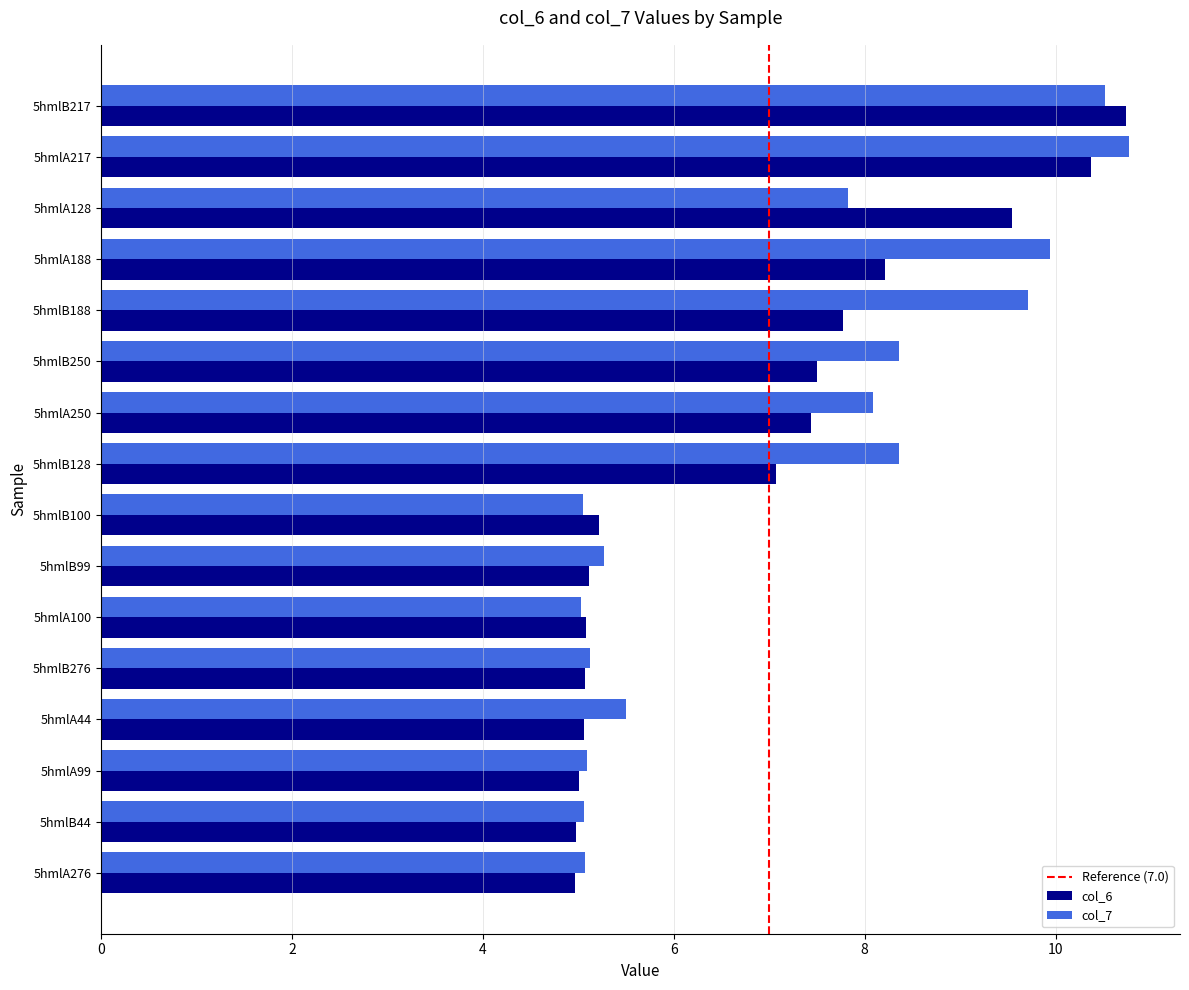

What is the difference between the second highest and minimum values in the col_7 series?

5.5